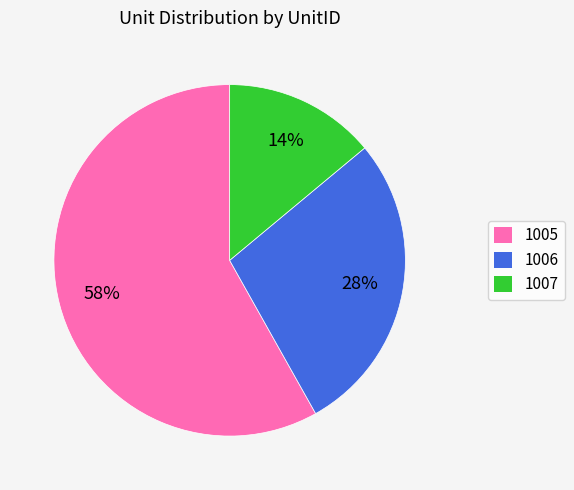

Approximately how many times larger is the value at 1006 compared to 1007?

2.0